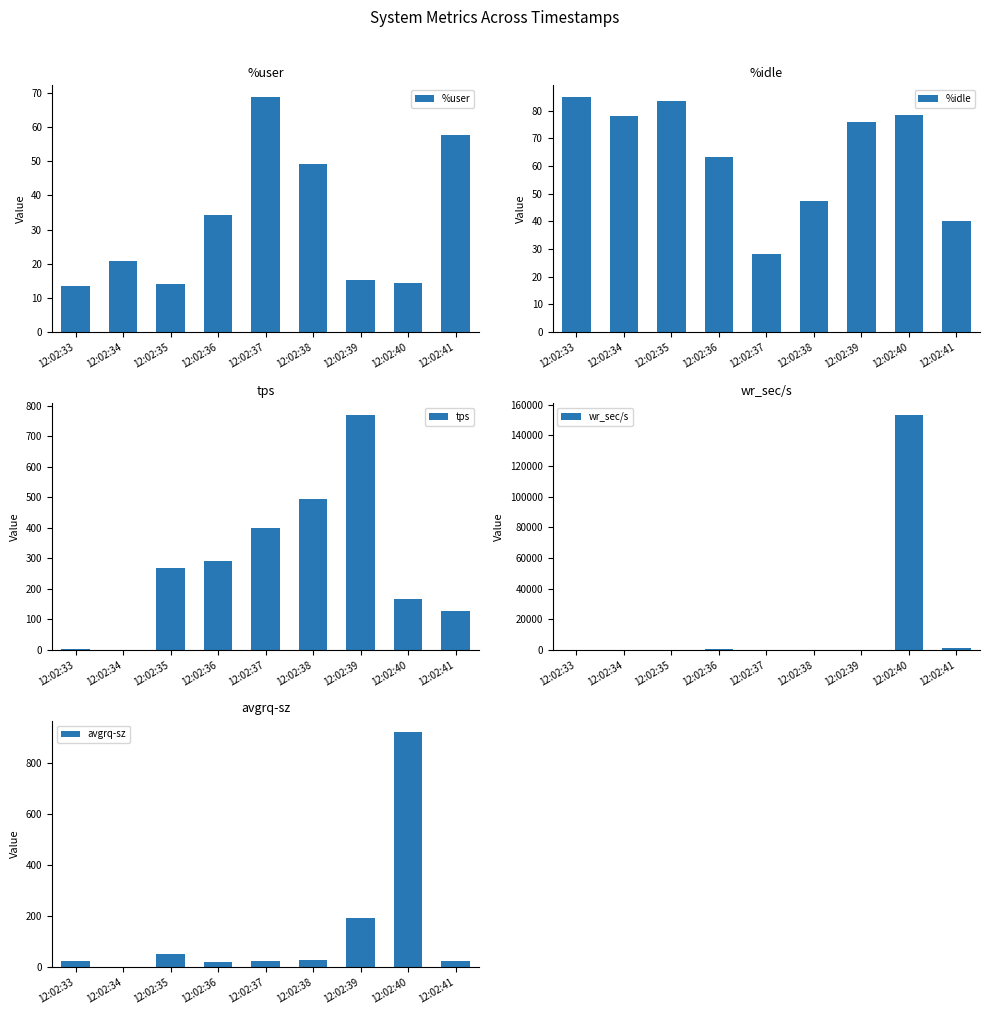

What is the difference between the %idle values at 12:02:35 and 12:02:38?

36.1